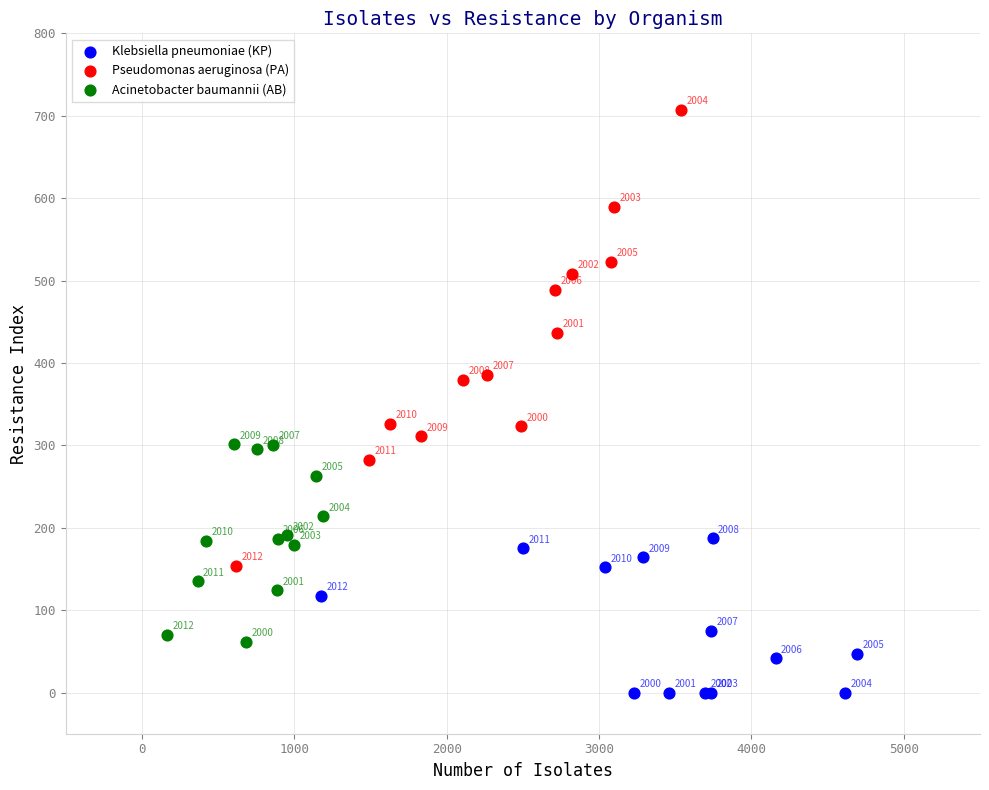

Which series contains the lowest Y value?

Klebsiella pneumoniae (KP)